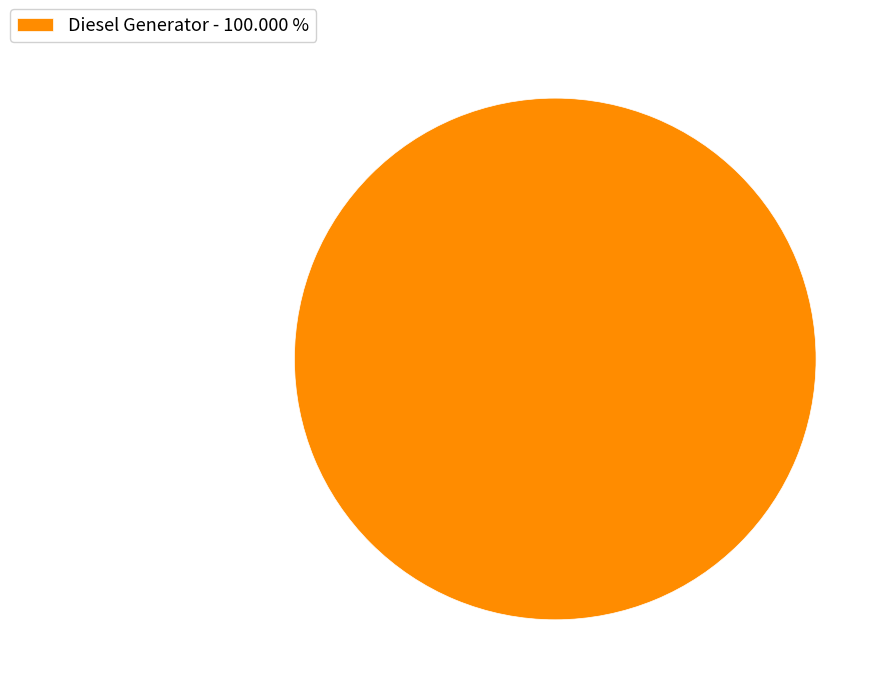

What is the majority slice?

Diesel Generator - 100.000 %